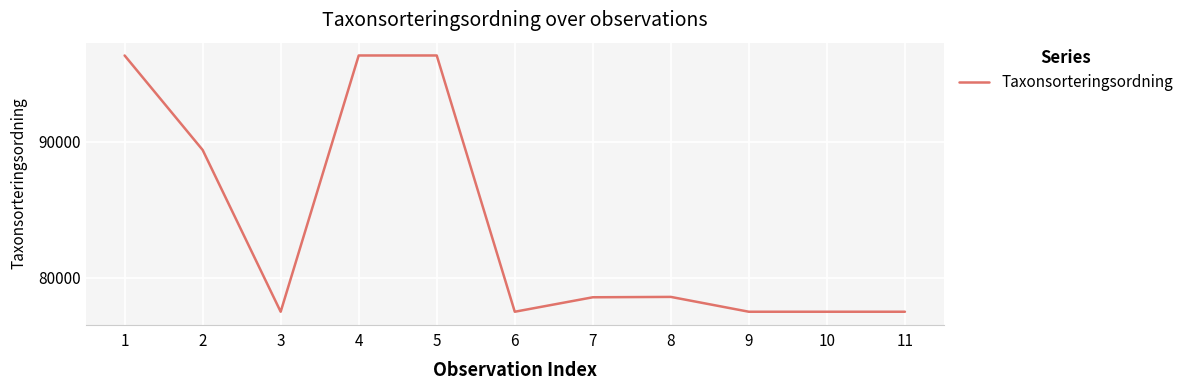

At which category does the data reach its first local valley?

3